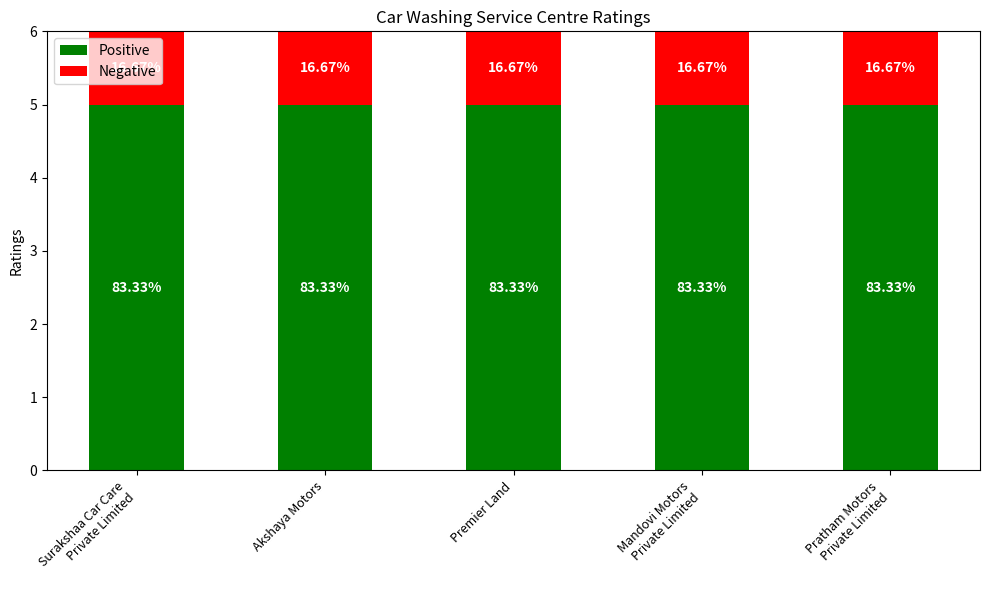

Does the chart contain stacked bars?

Yes